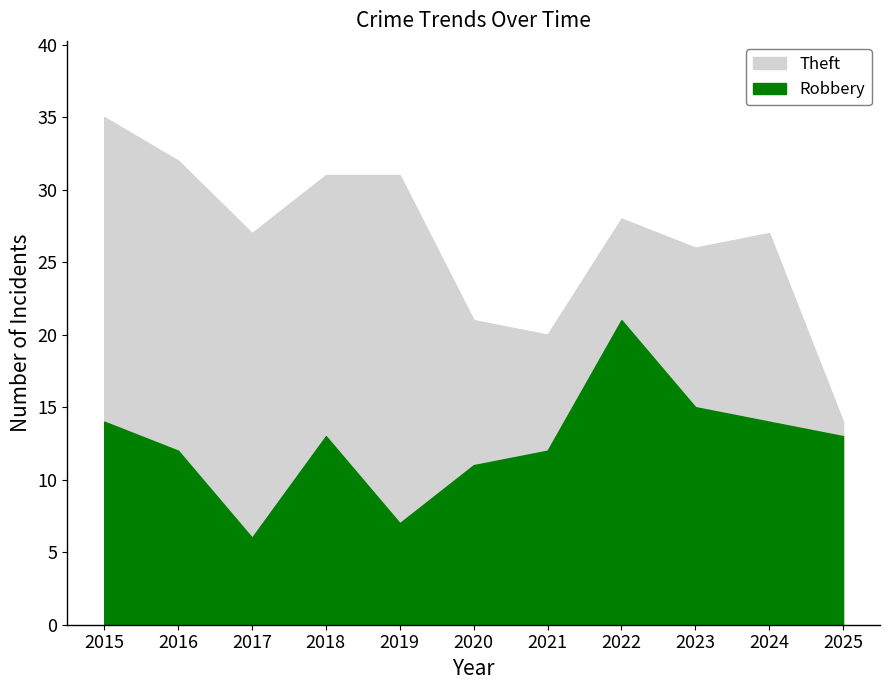

What is the sum of all Robbery values?

138